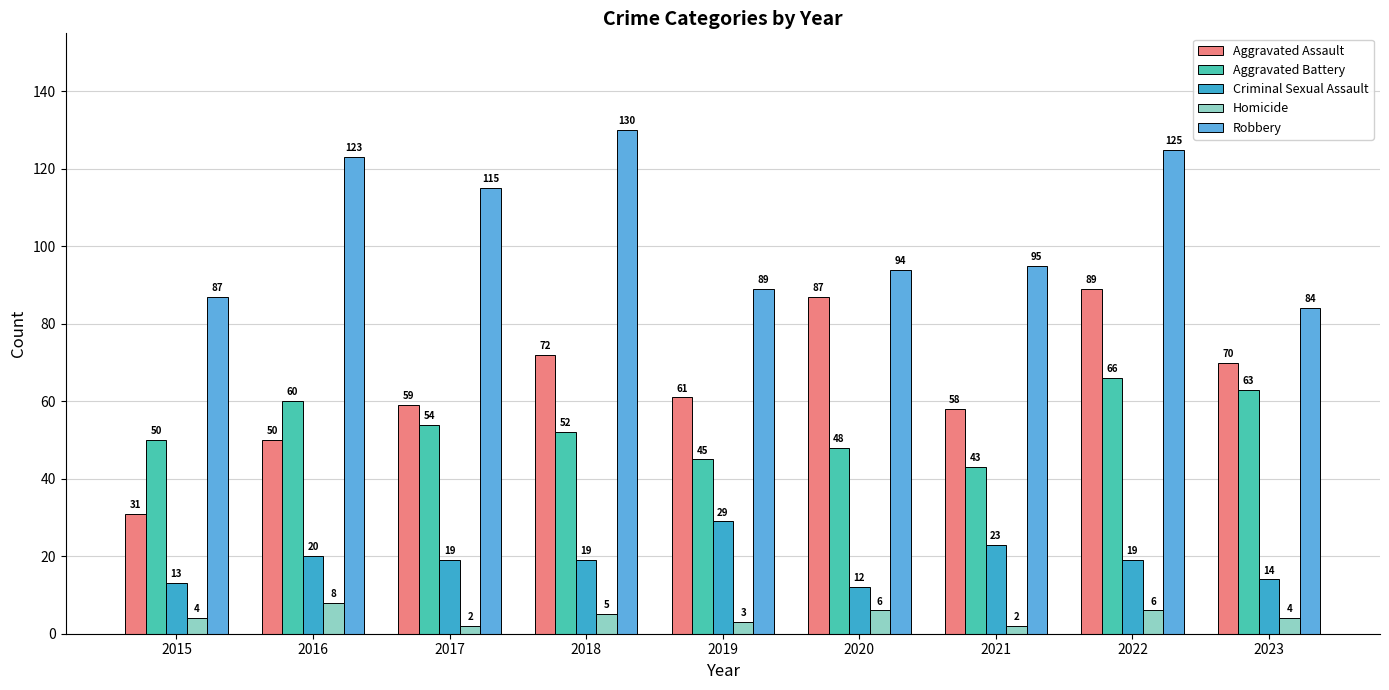

True or false: Aggravated Battery has a value of 52 at 2018.

True